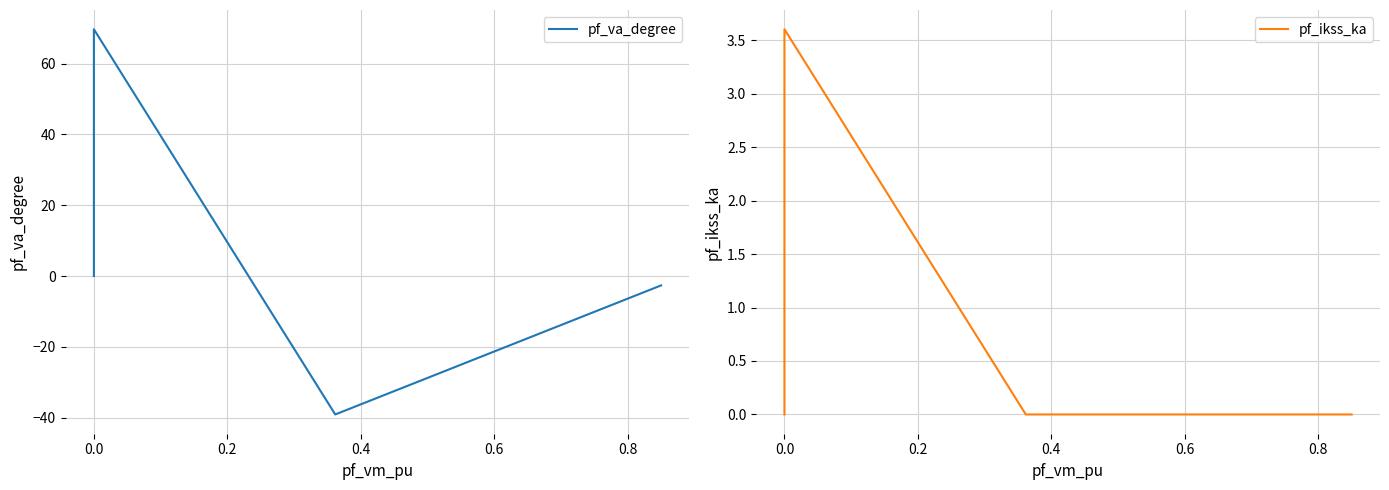

Is this an area chart (filled region under the line)?

No